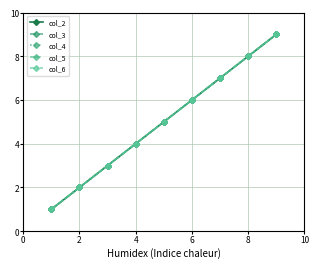

What is the minimum value shown in the chart?

1